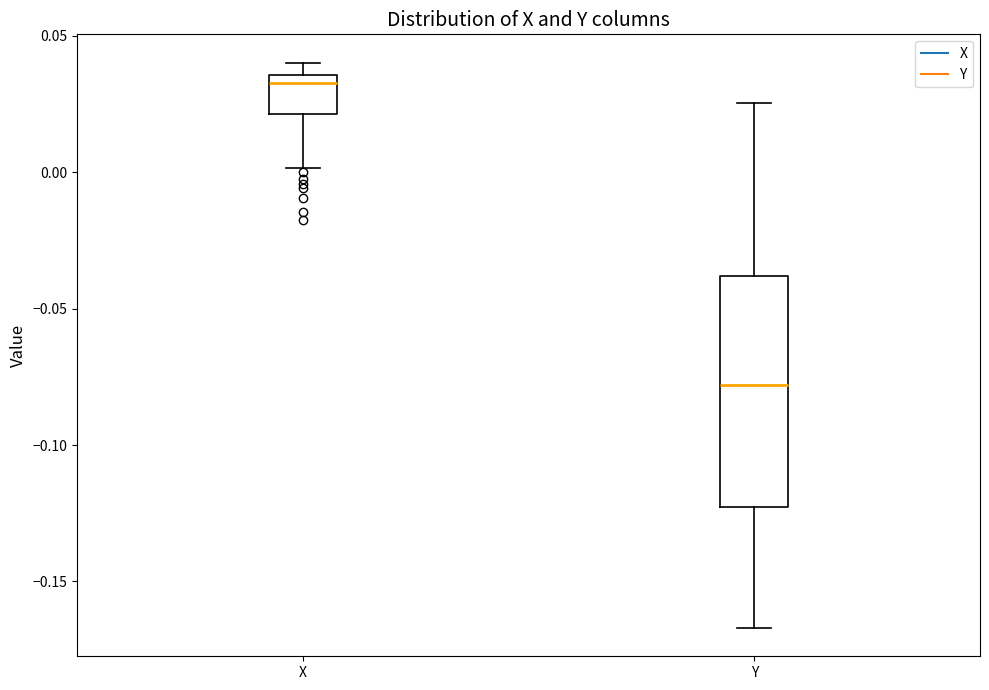

Which box has the lowest median line?

Y